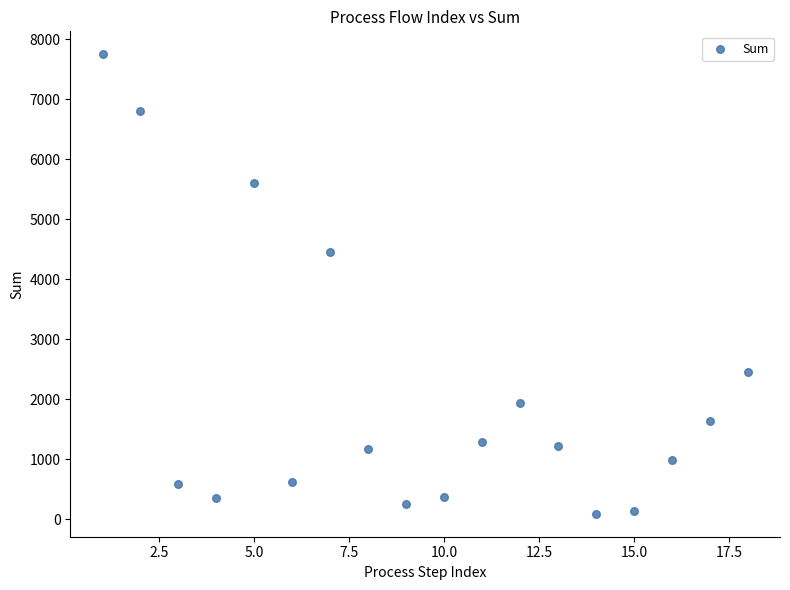

What Y value in the scatter plot is closest to 3917?

4445.6